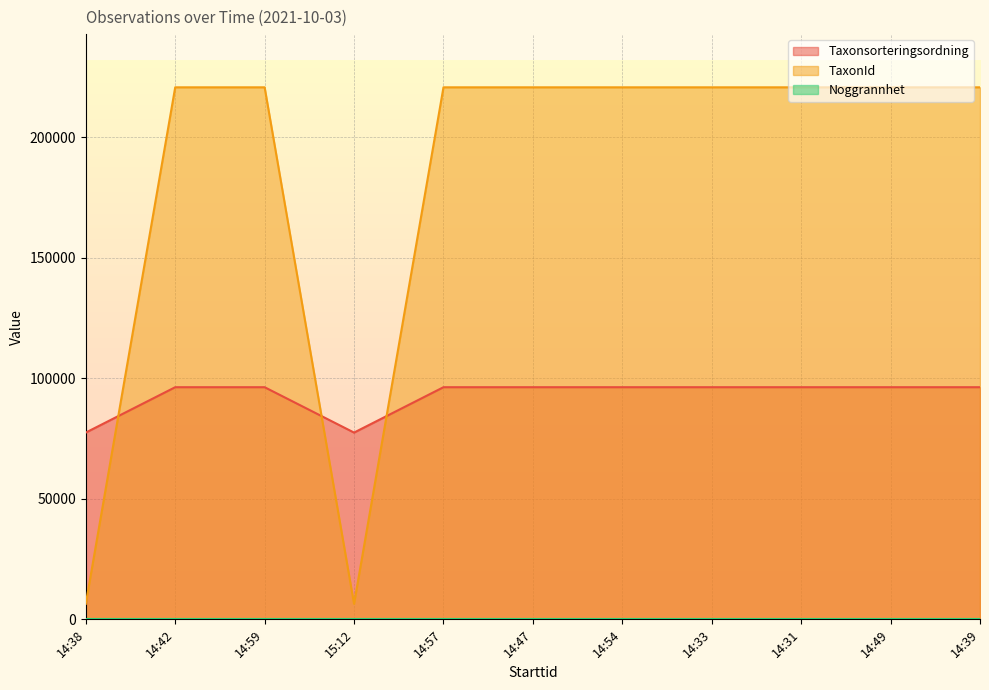

Between 14:42 and 14:49, which is larger?

14:42